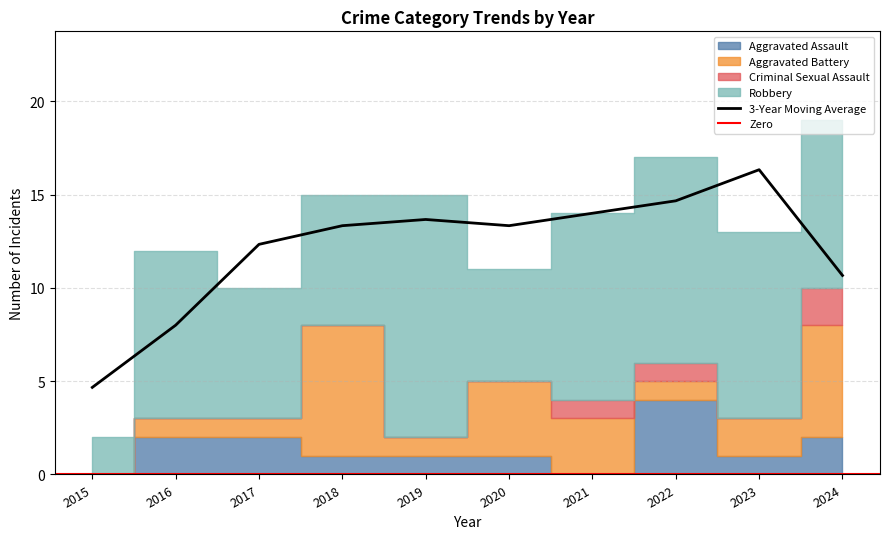

Where is 3-Year Moving Average nearest to the value 10?

2024